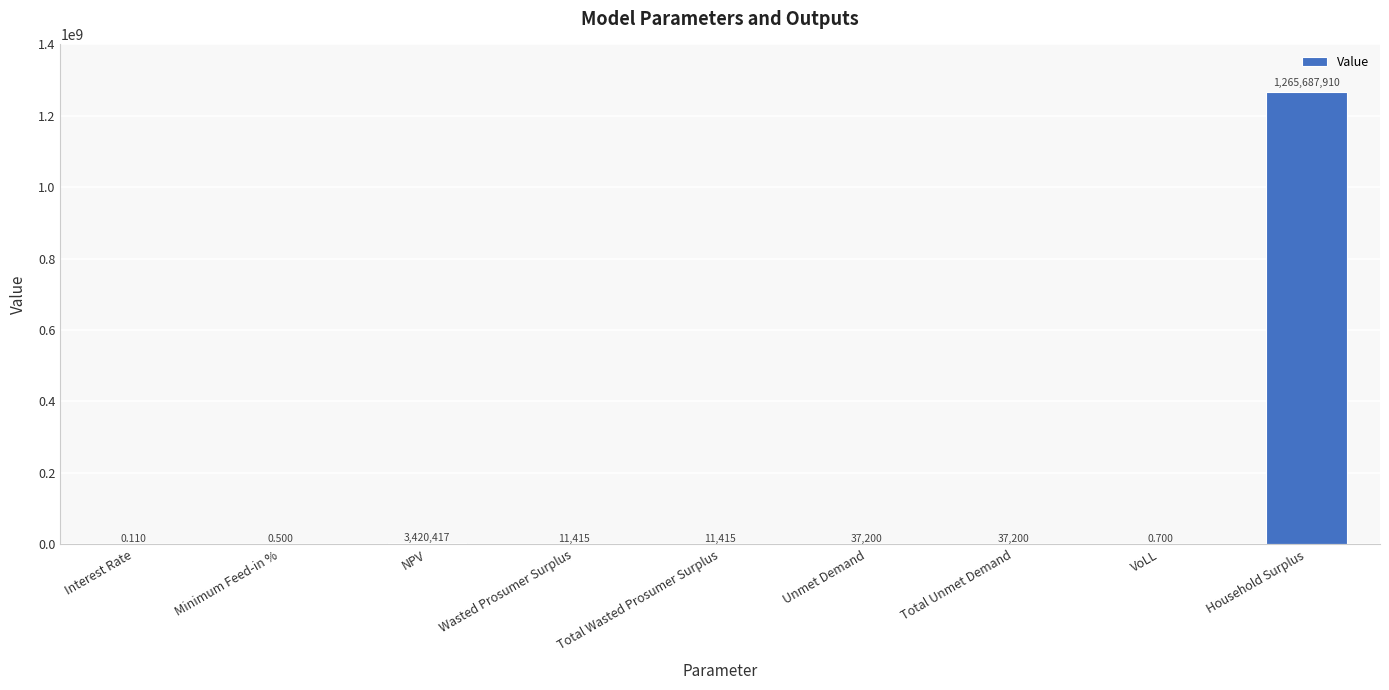

At which label is the value closest to 632843955?

NPV